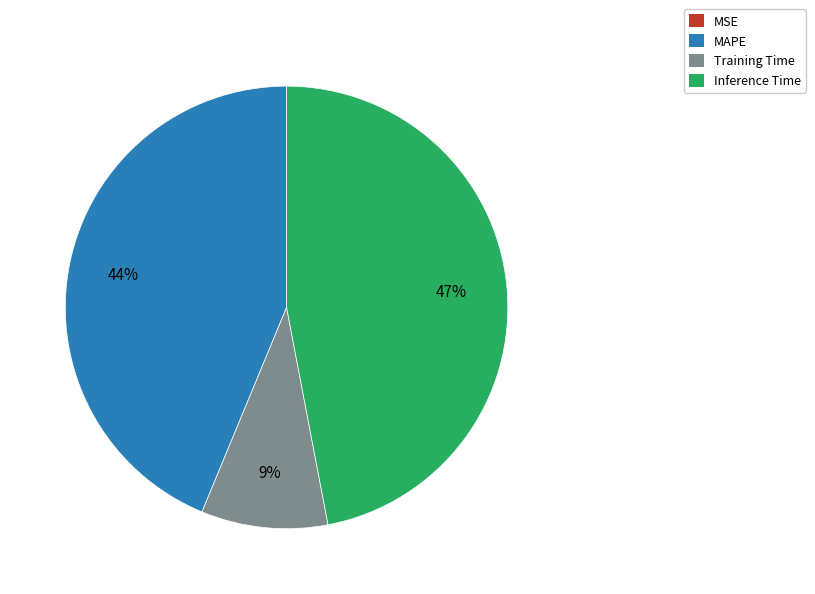

True or false: MAPE accounts for 56% of the total.

False